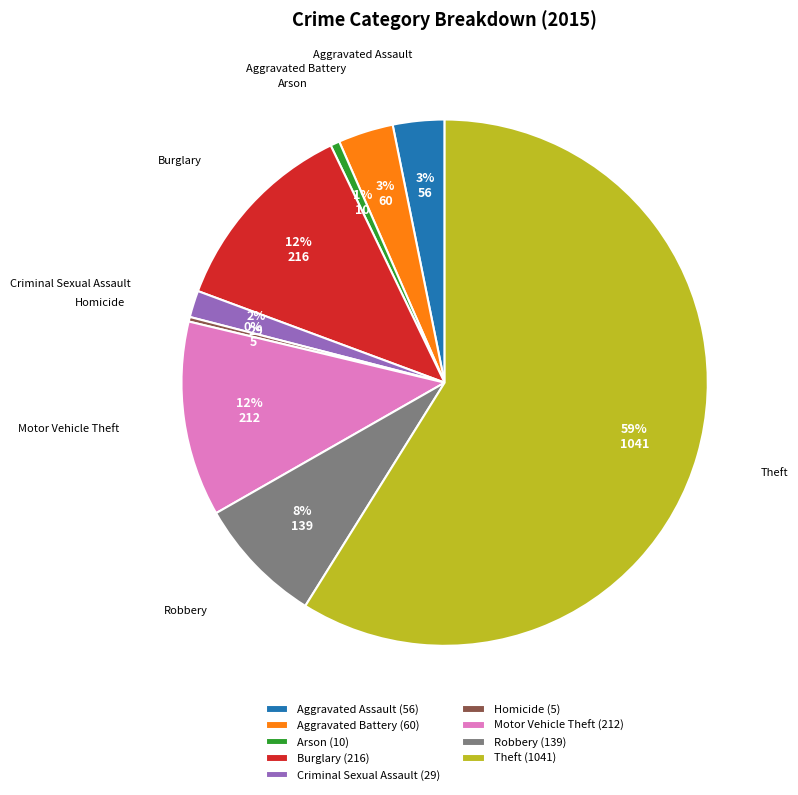

To the nearest percent, what is the combined percentage of Robbery and Criminal Sexual Assault?

10%